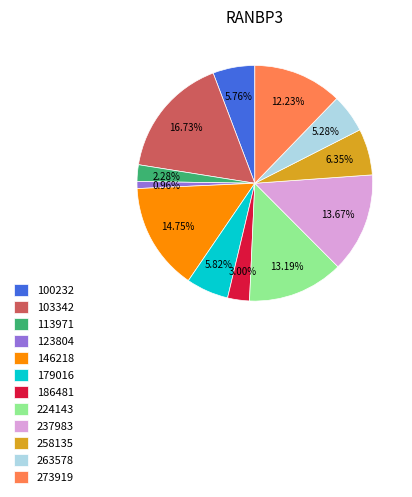

Does 186481 account for over 50% of the chart?

No